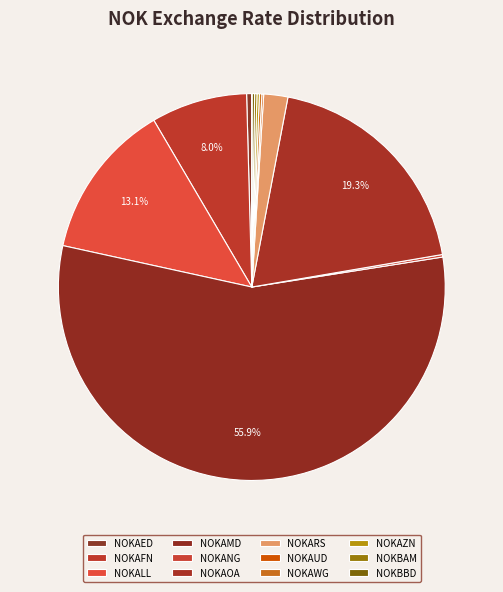

How many slices are in this pie chart?

12